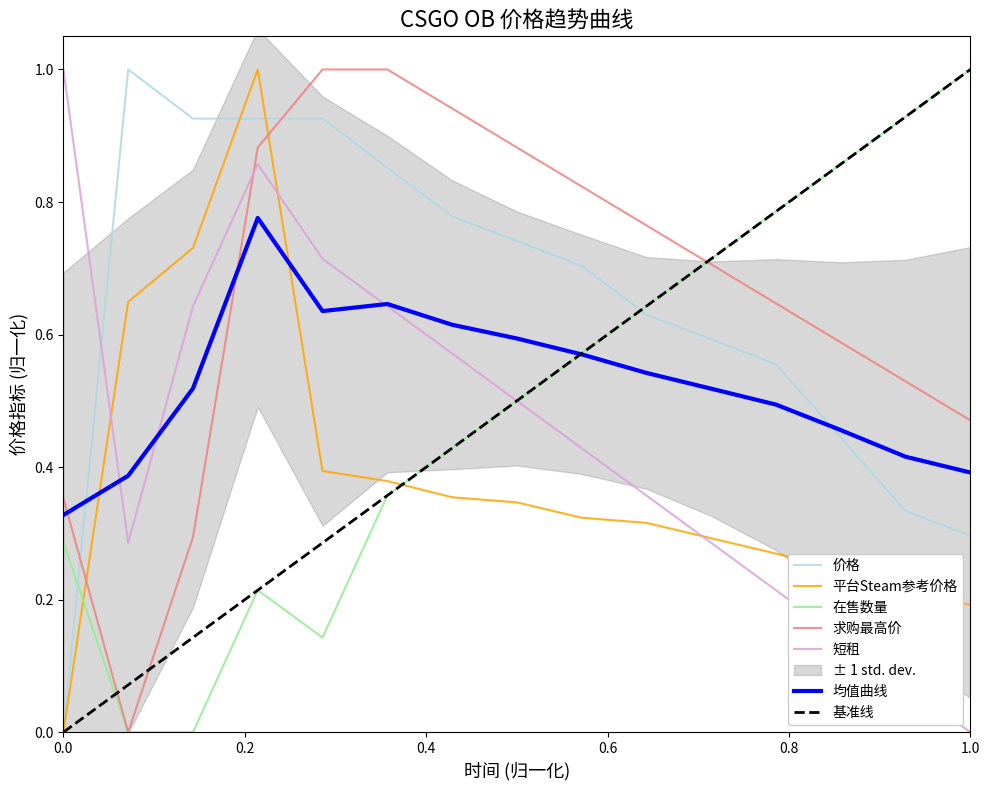

What is the sum of the 价格 values at 2023-09-19 and 2023-09-25?

1.6